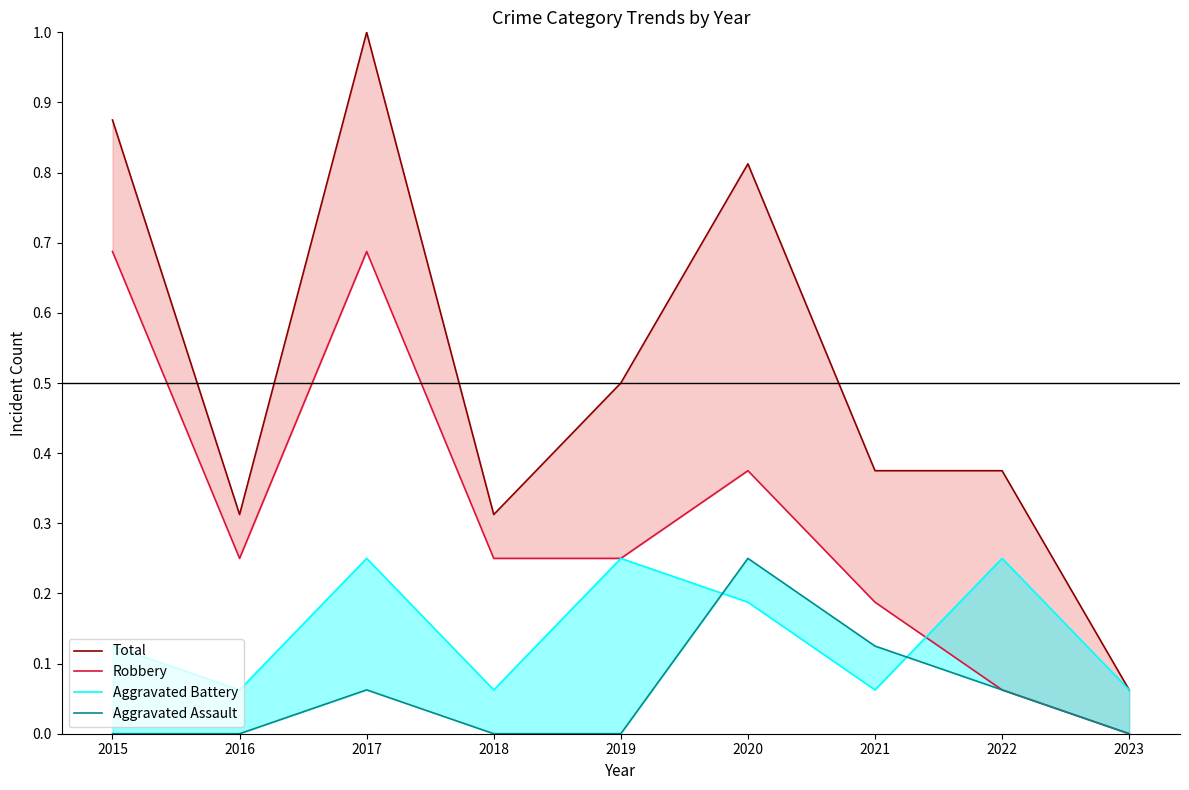

At which label does Robbery reach its minimum?

2023